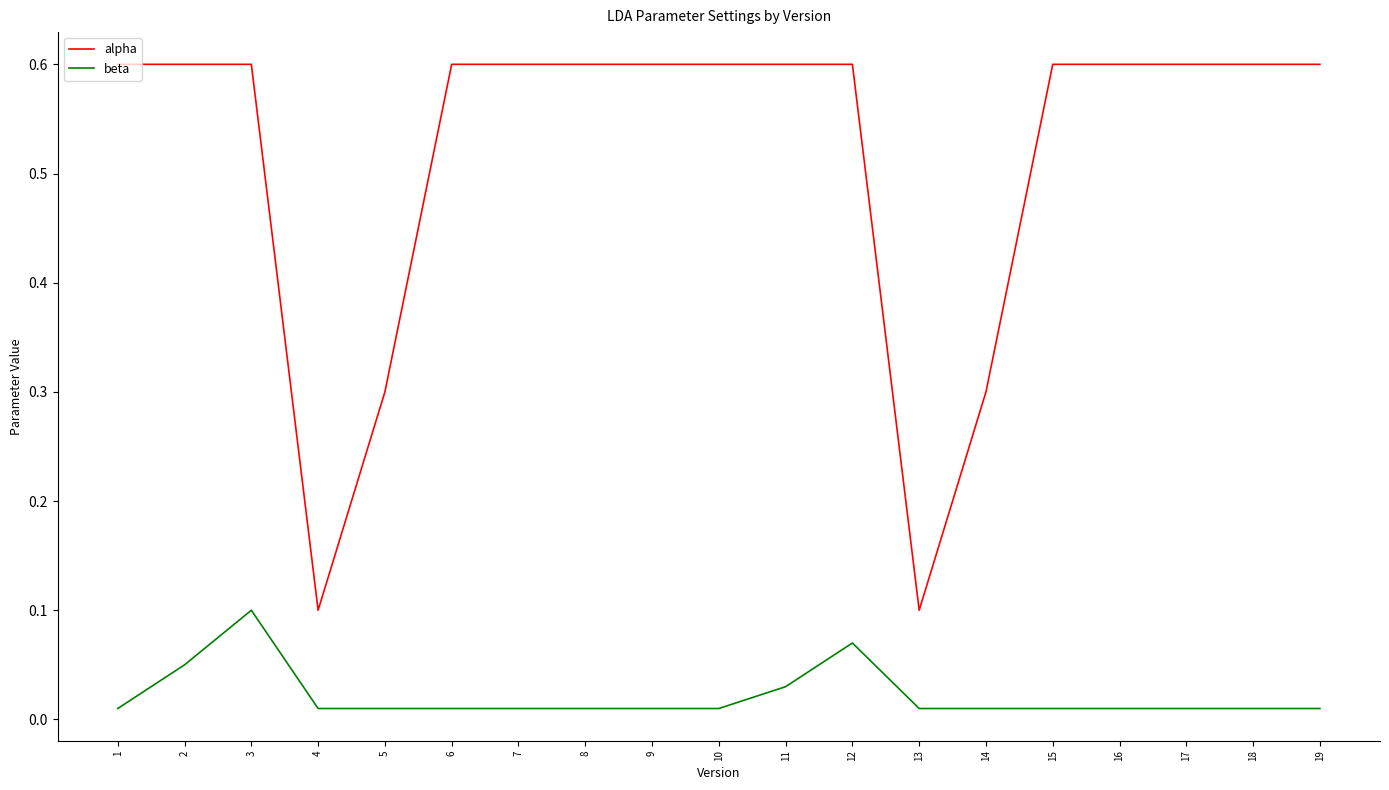

Rank the series by their average value, from lowest to highest.

beta, alpha